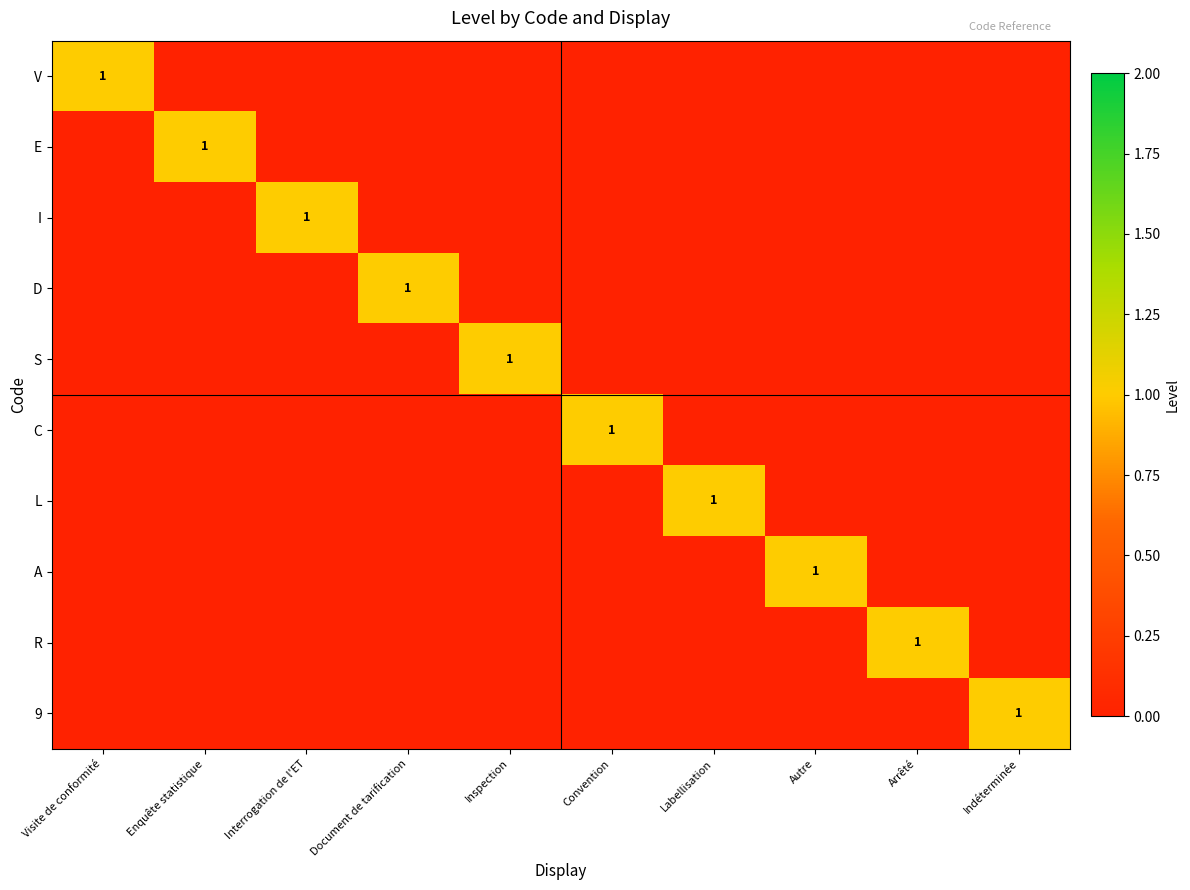

Which series has the largest total across all categories?

V